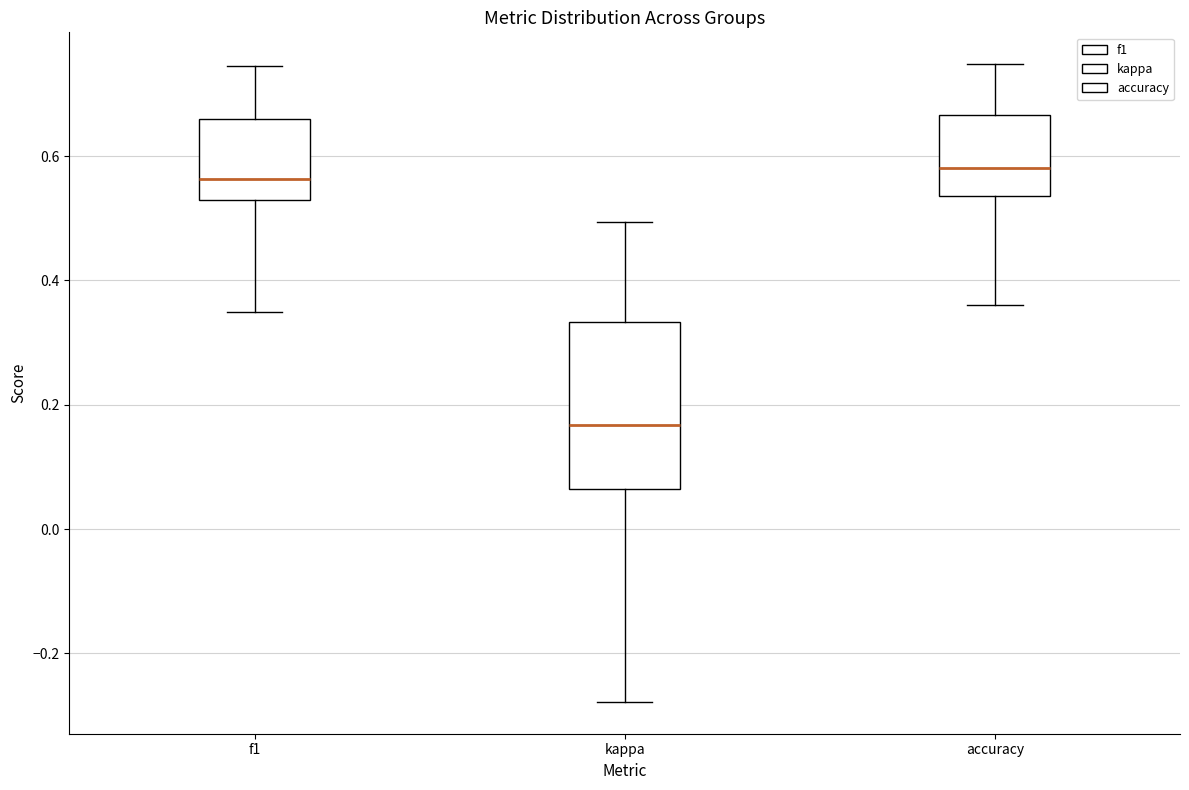

Reading left to right, read every box against the y-axis: the position of its median line, the range the box covers, and the ends of its whiskers. The values are not printed on the chart, so give them approximately, as read against the axis.

f1: median 0.56, box 0.52 to 0.66, whiskers 0.34 to 0.74
kappa: median 0.16, box 0.06 to 0.34, whiskers -0.28 to 0.50
accuracy: median 0.58, box 0.54 to 0.66, whiskers 0.36 to 0.74